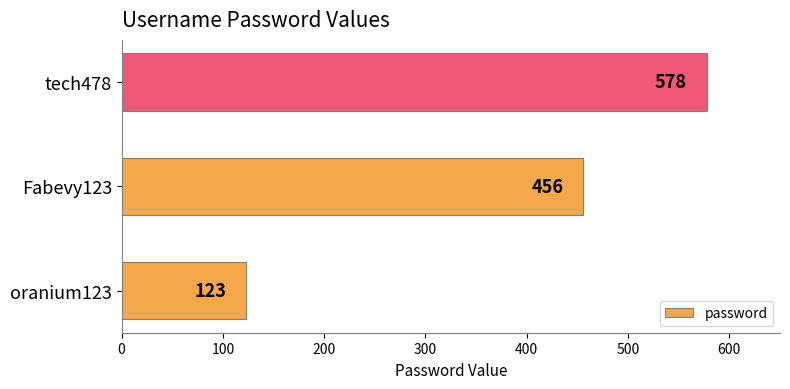

Which category has the highest value across all series?

tech478